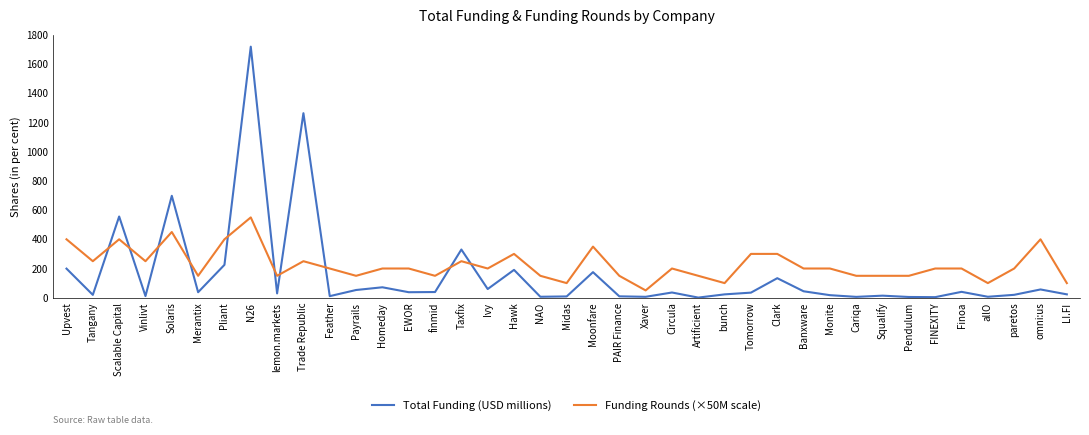

How many lines are shown in the chart?

2